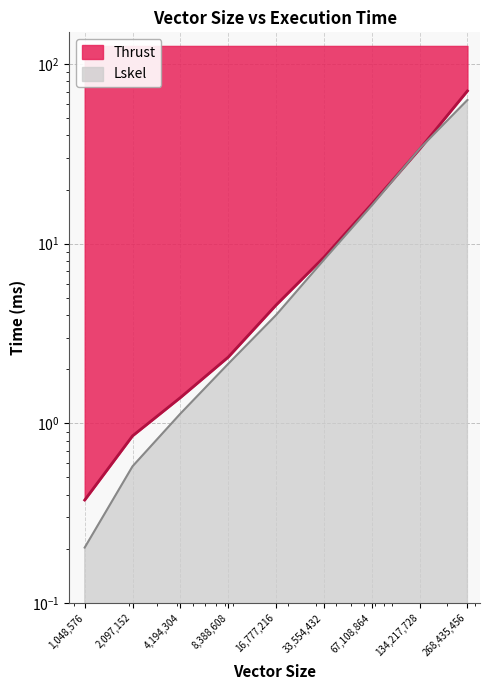

What are all the series names shown in the legend?

Lskel, Thrust